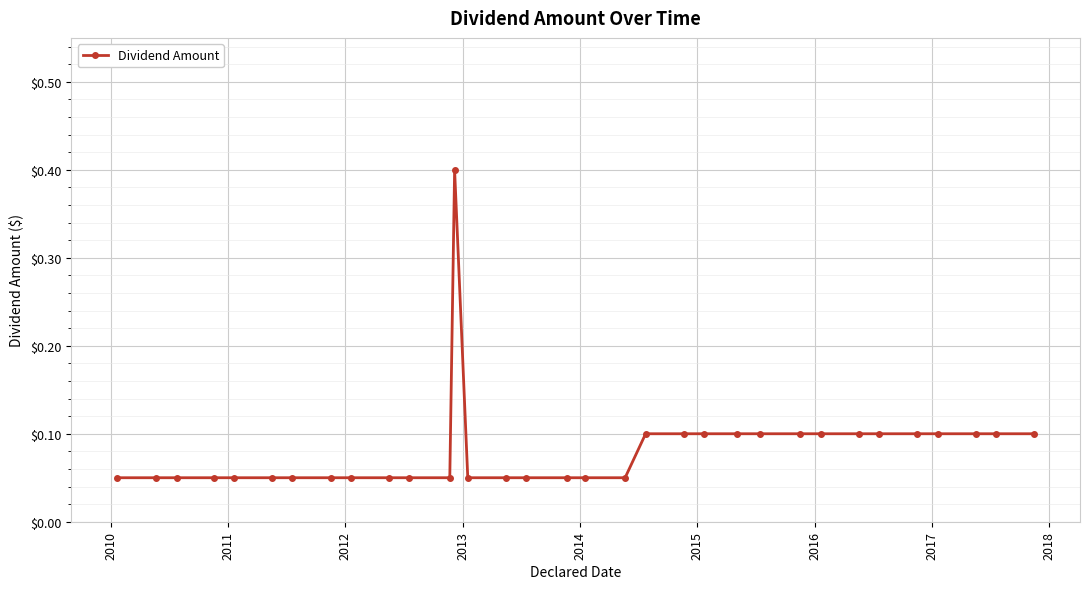

What is the difference between the maximum and minimum values?

0.4